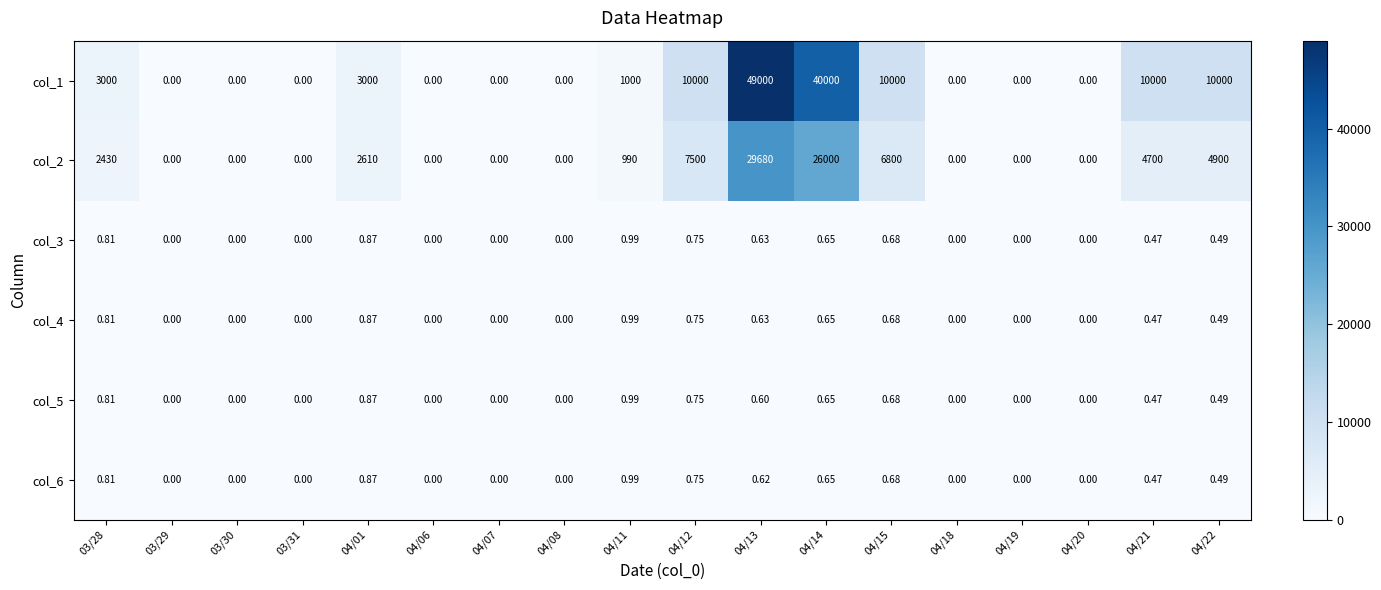

Is the value of col_2 at 04/22 greater than the value of col_4 at 04/19?

Yes